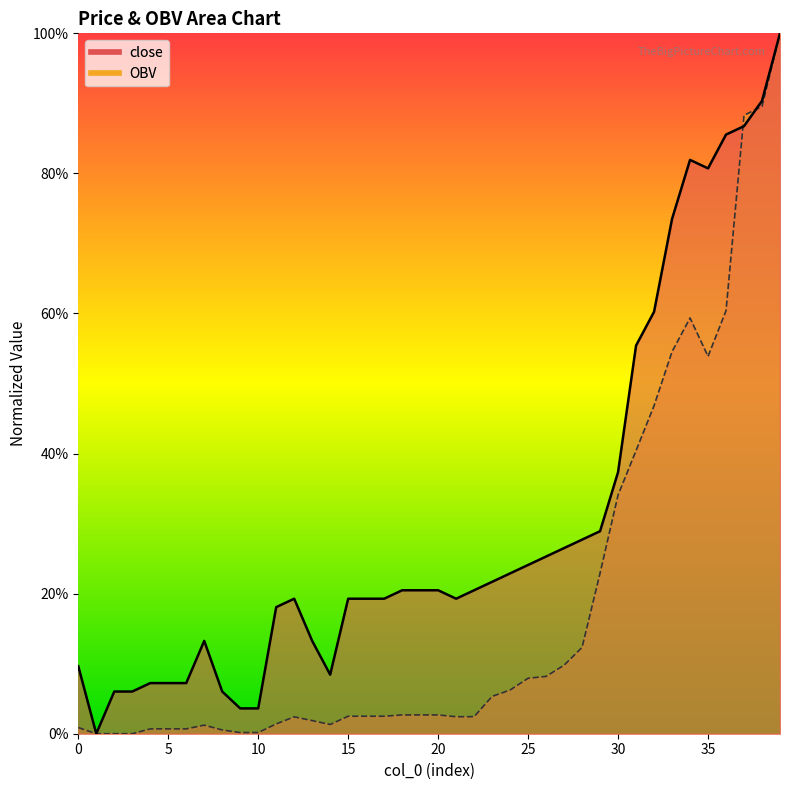

At which category does close reach its first local valley?

1